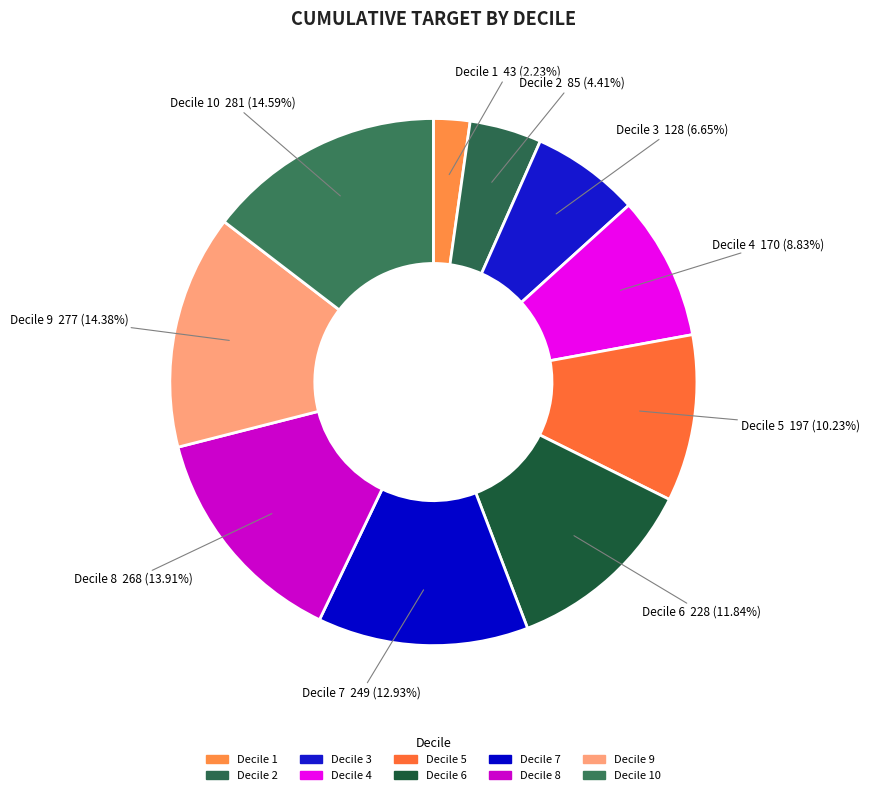

Which category has the biggest portion of the pie?

10